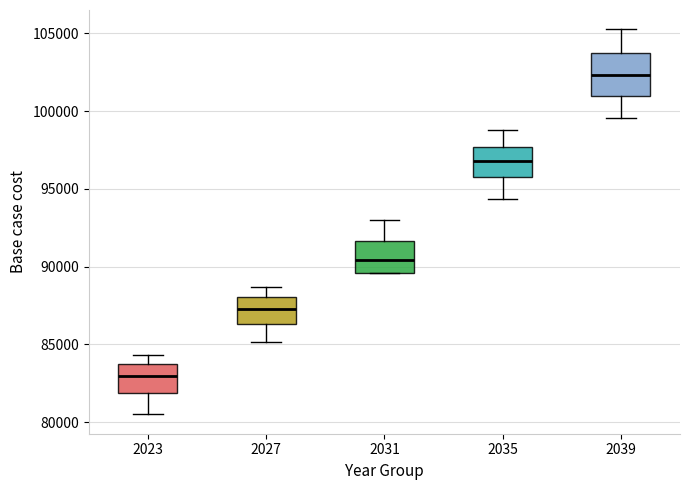

Reading left to right, read every box against the y-axis: the position of its median line, the range the box covers, and the ends of its whiskers. The values are not printed on the chart, so give them approximately, as read against the axis.

2023: median 83000, box 82000 to 84000, whiskers 80500 to 84500
2027: median 87500, box 86500 to 88000, whiskers 85000 to 88500
2031: median 90500, box 89500 to 91500, whiskers 89500 to 93000
2035: median 97000, box 96000 to 97500, whiskers 94500 to 99000
2039: median 102500, box 101000 to 104000, whiskers 99500 to 105500